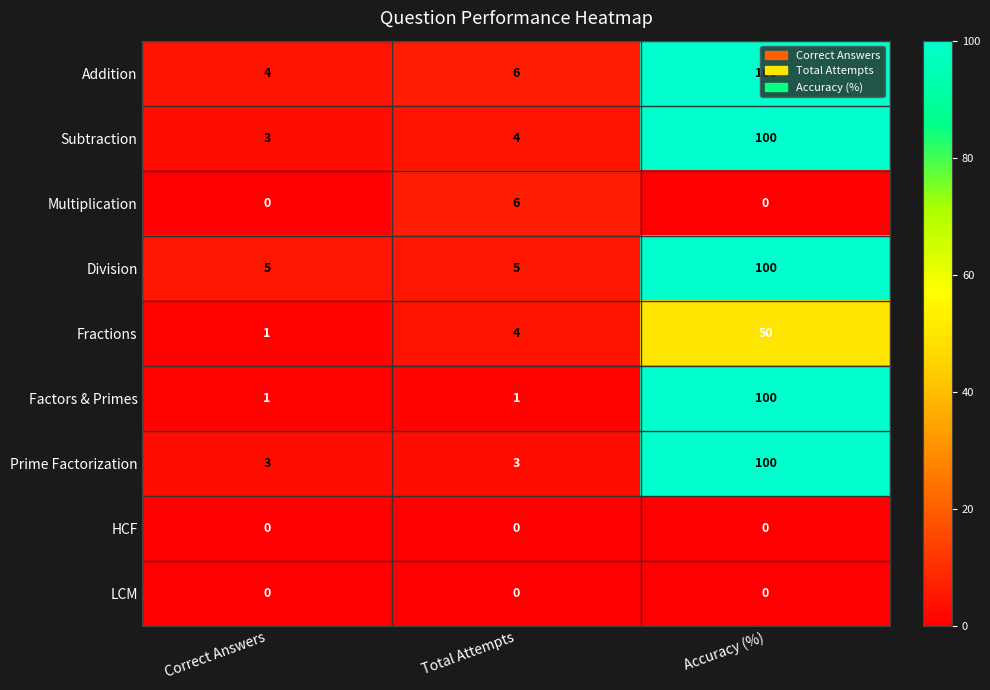

How many Factors & Primes values are between 1 and 100?

3